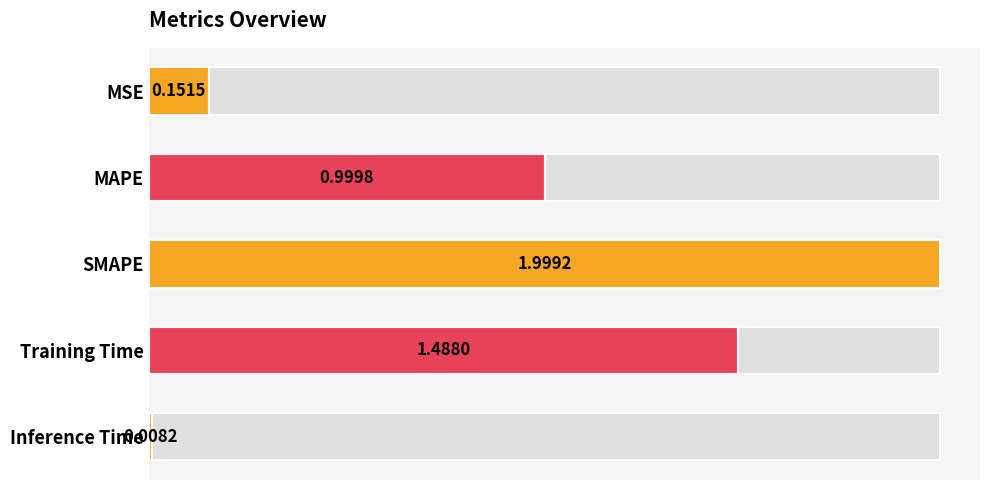

Reading left to right, what are all the values shown in this chart?

0.2	1.0	2.0	1.5	0.0